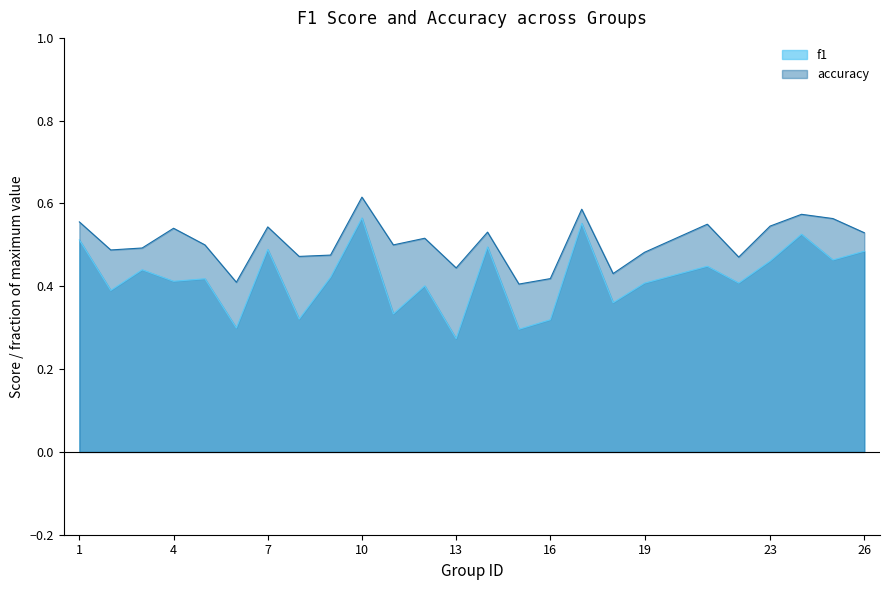

At which category does f1 reach its first local peak?

3